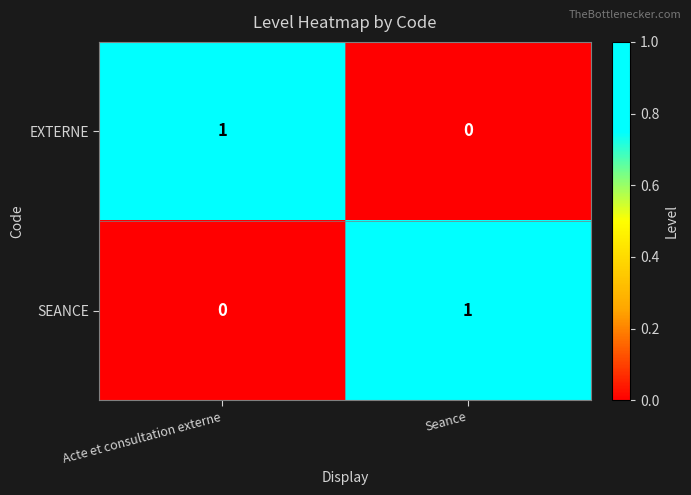

Which category has the lowest value in the EXTERNE series?

Seance